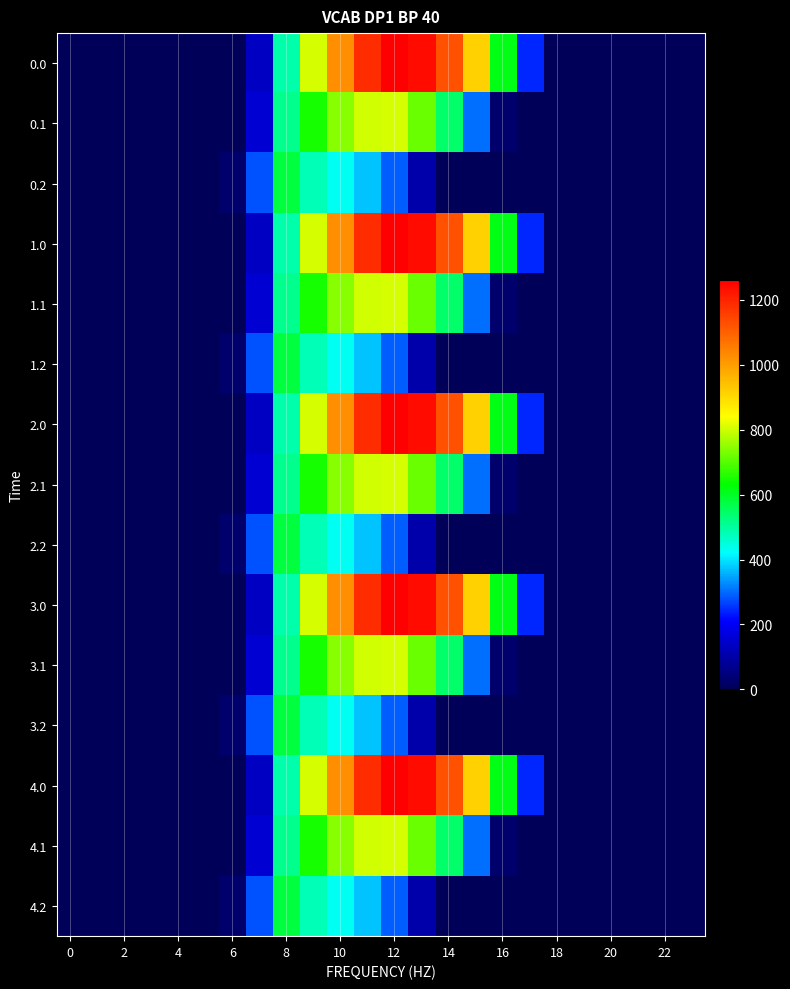

At how many categories does at least one series exceed 161?

11